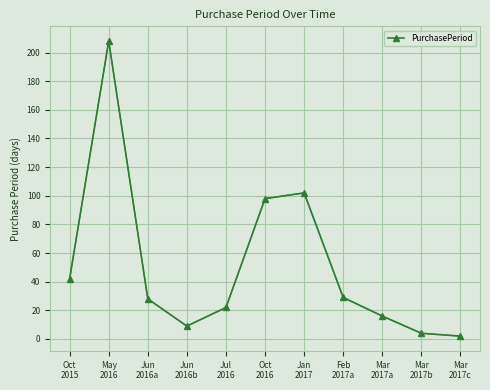

Where is the first local maximum?

May
2016